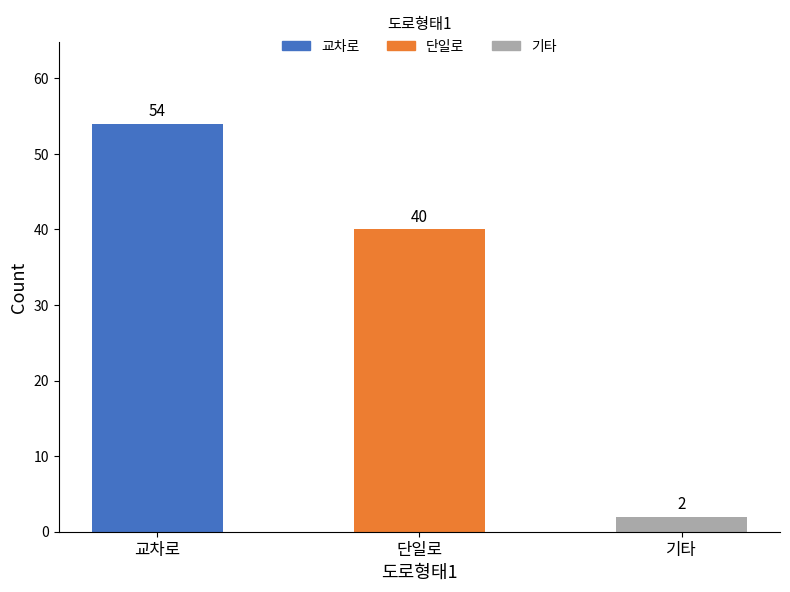

At which label is the value closest to 28?

단일로